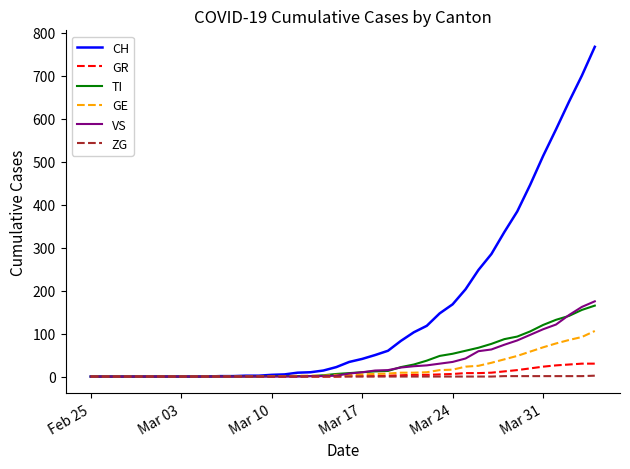

Which series has the widest spread of values?

CH